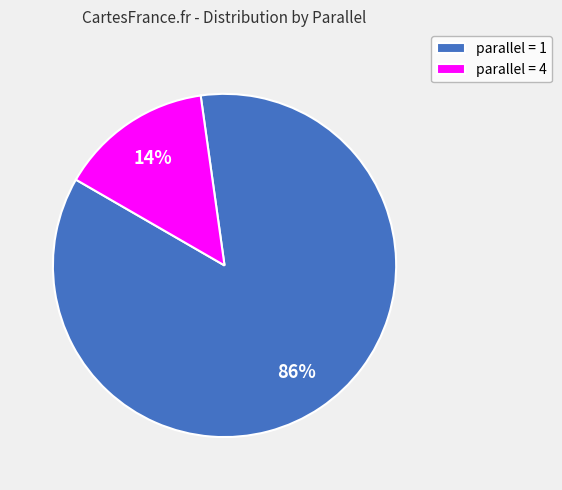

Between parallel = 1 and parallel = 4, which is larger?

parallel = 1